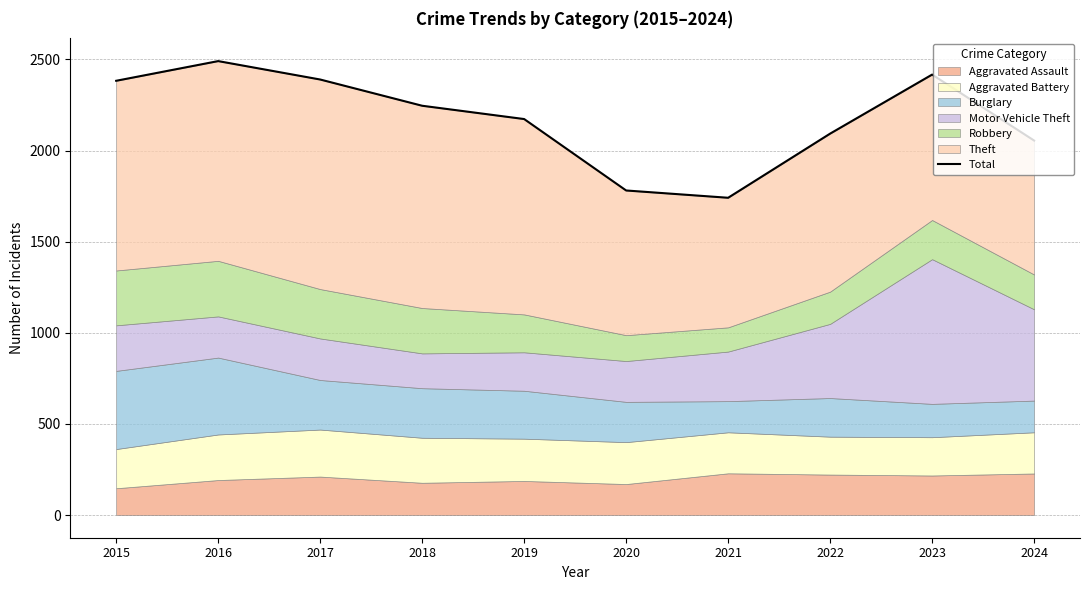

True or false: the data has more than 0 interior local peaks.

True